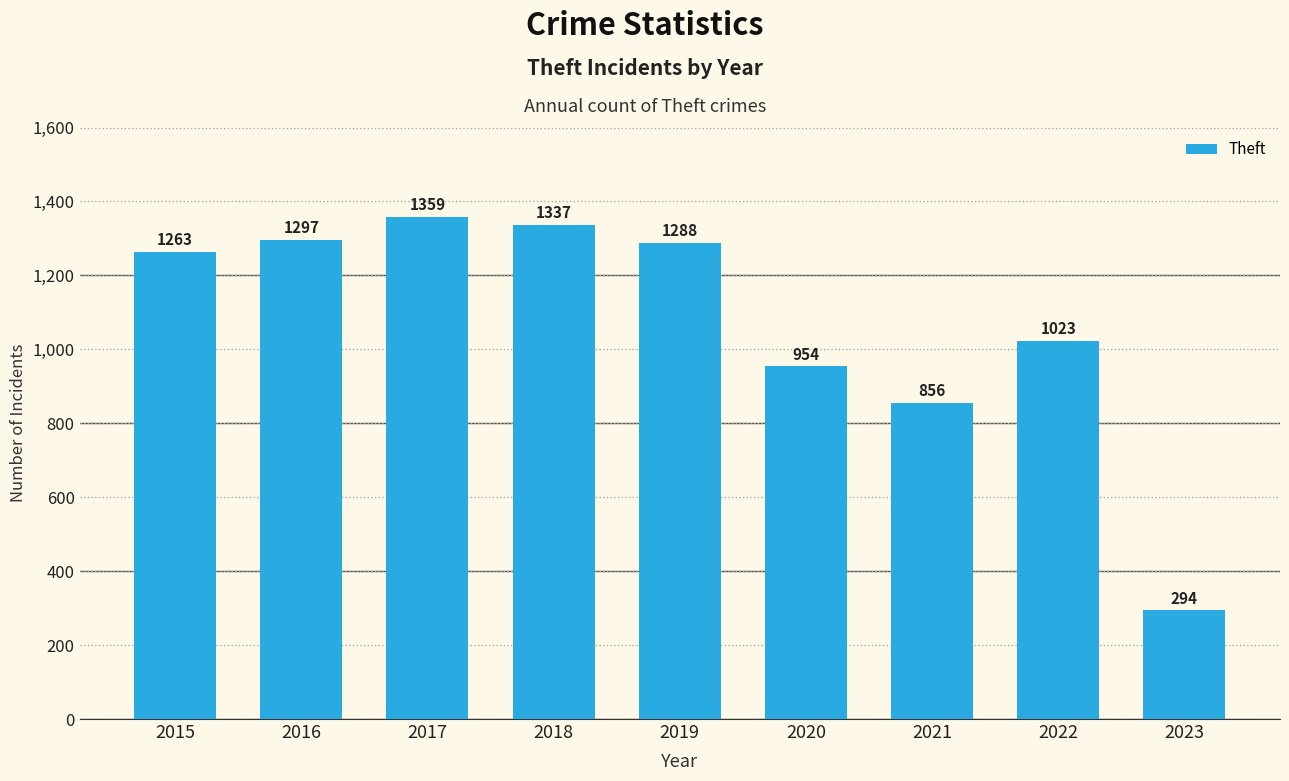

Reading right to left, list all the values displayed in this chart.

294	1023	856	954	1288	1337	1359	1297	1263